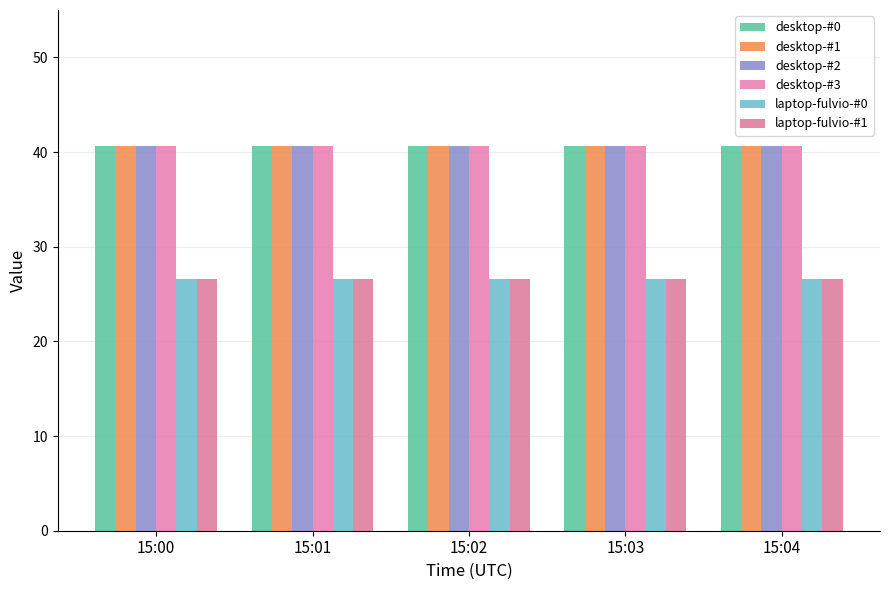

How many bars are there in each group?

6